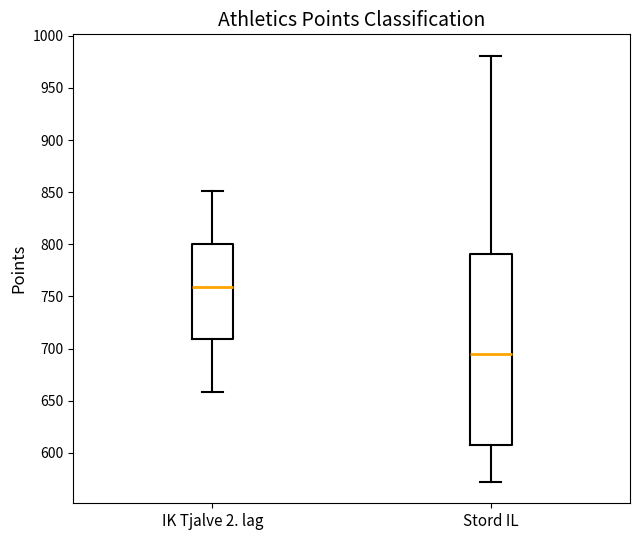

Where does the upper whisker of the box for IK Tjalve 2. lag end on the y-axis? The values are not printed on the chart, so give them approximately, as read against the axis.

850